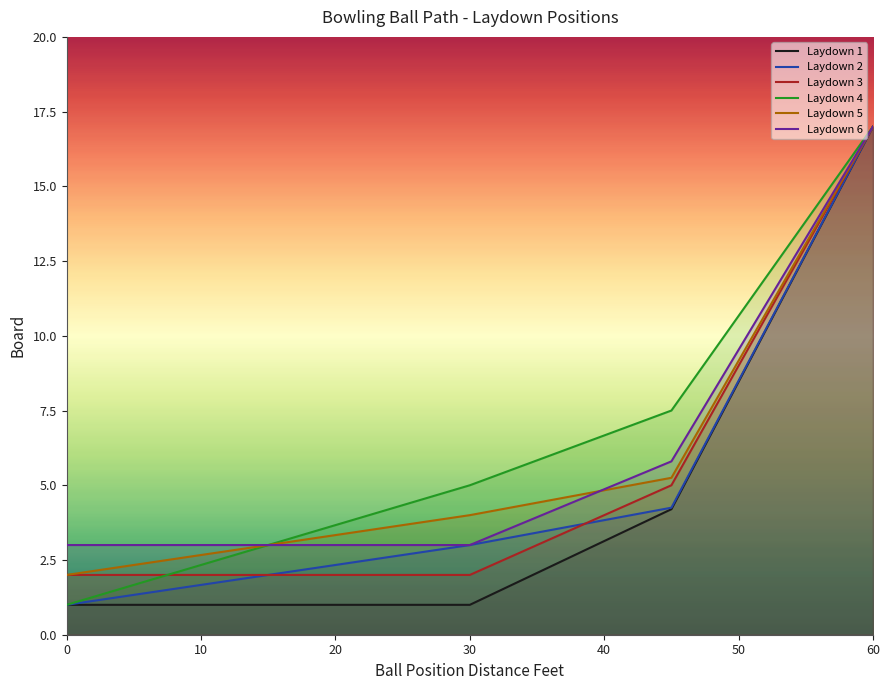

What is the average value of the Laydown 3 series?

4.9